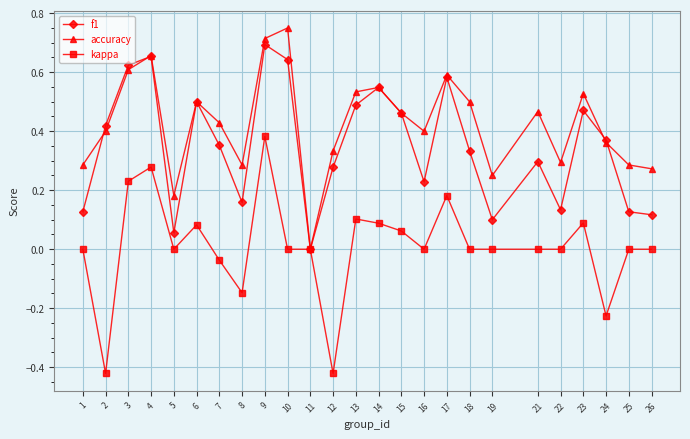

How many lines are shown in the chart?

3